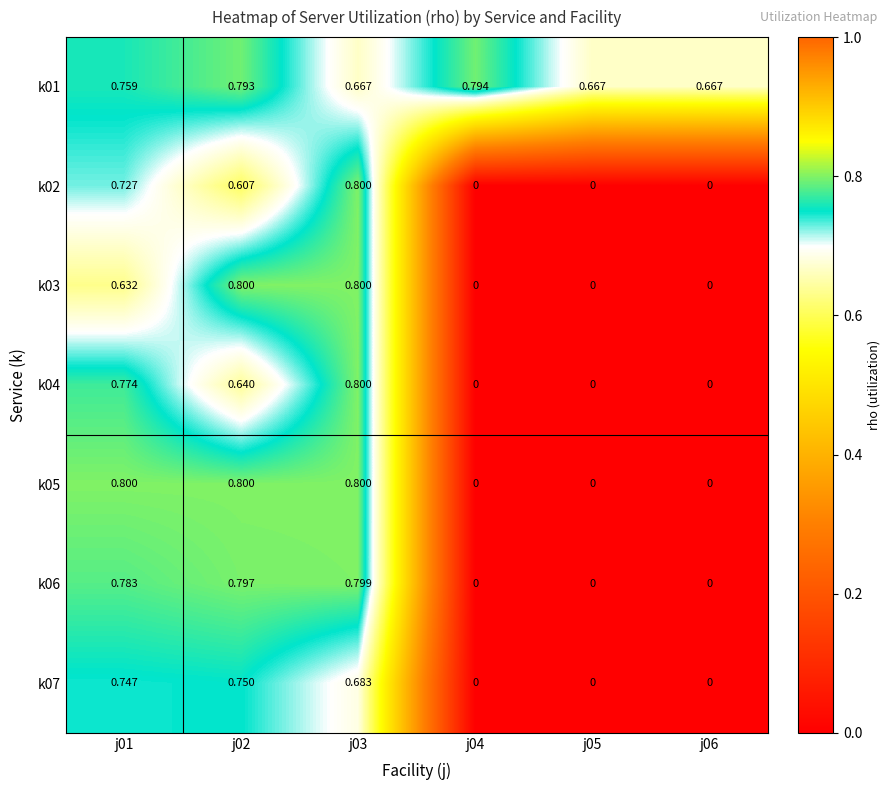

At how many categories does at least one series exceed 0?

6